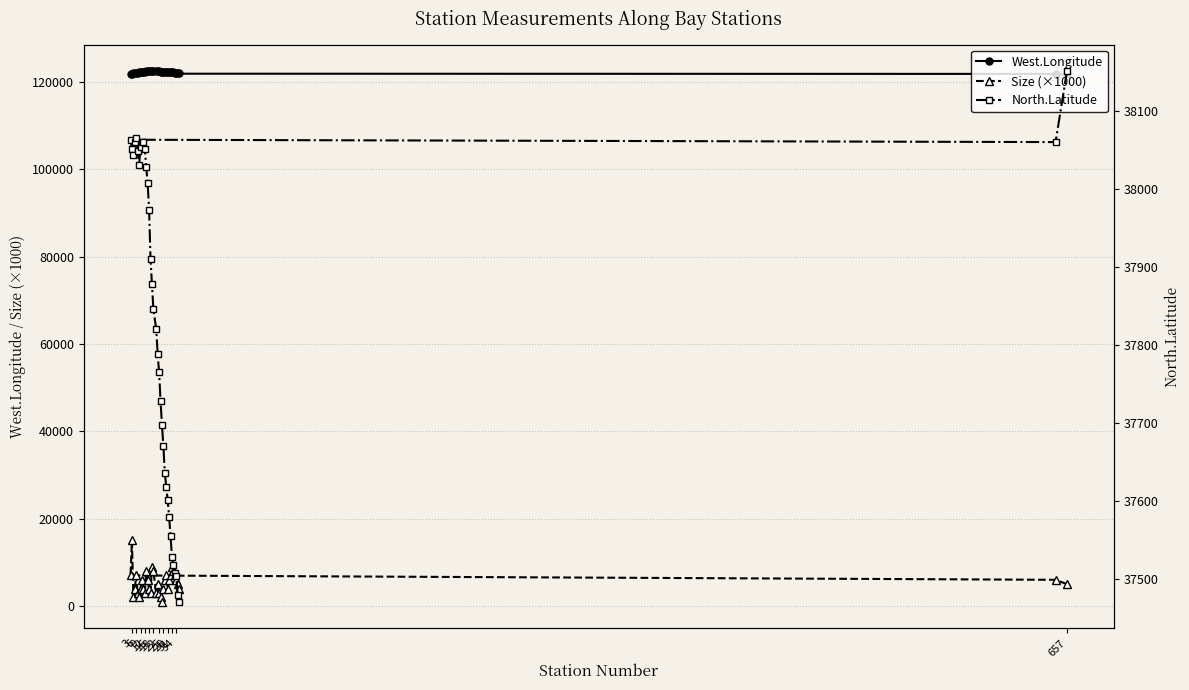

Count the number of data series in this chart.

3